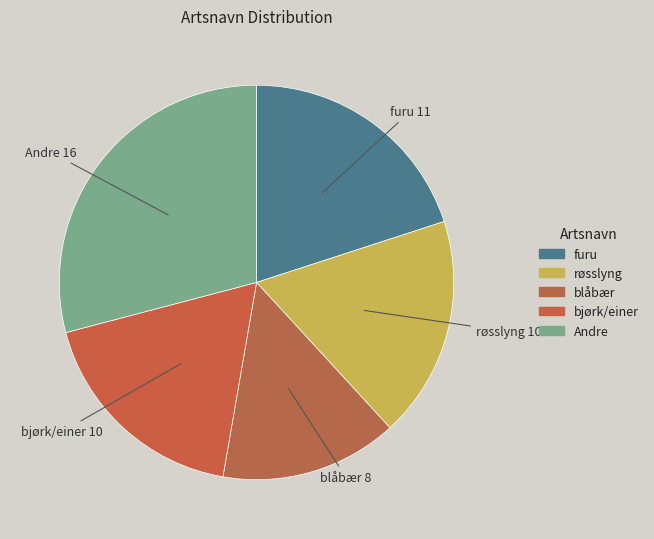

True or false: Andre accounts for 16% of the total.

False